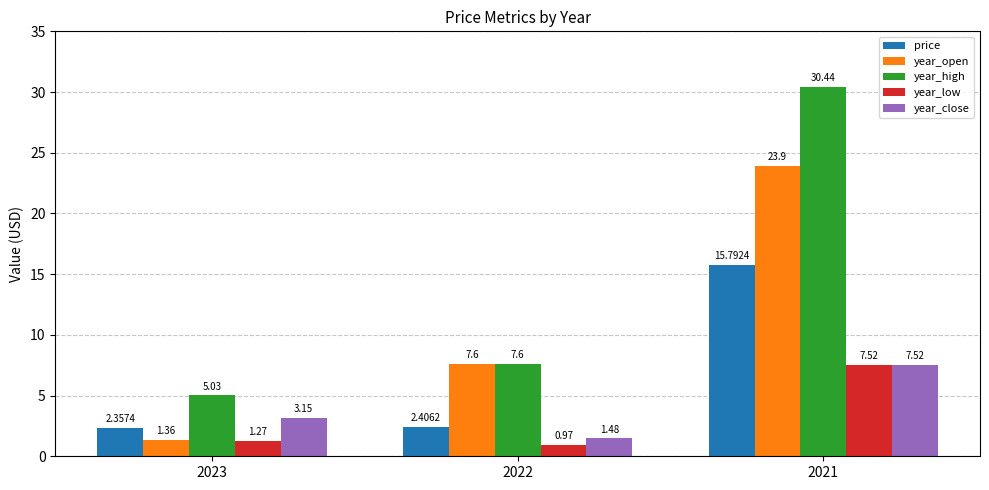

List the labels in order of year_high value, largest first.

2021, 2022, 2023